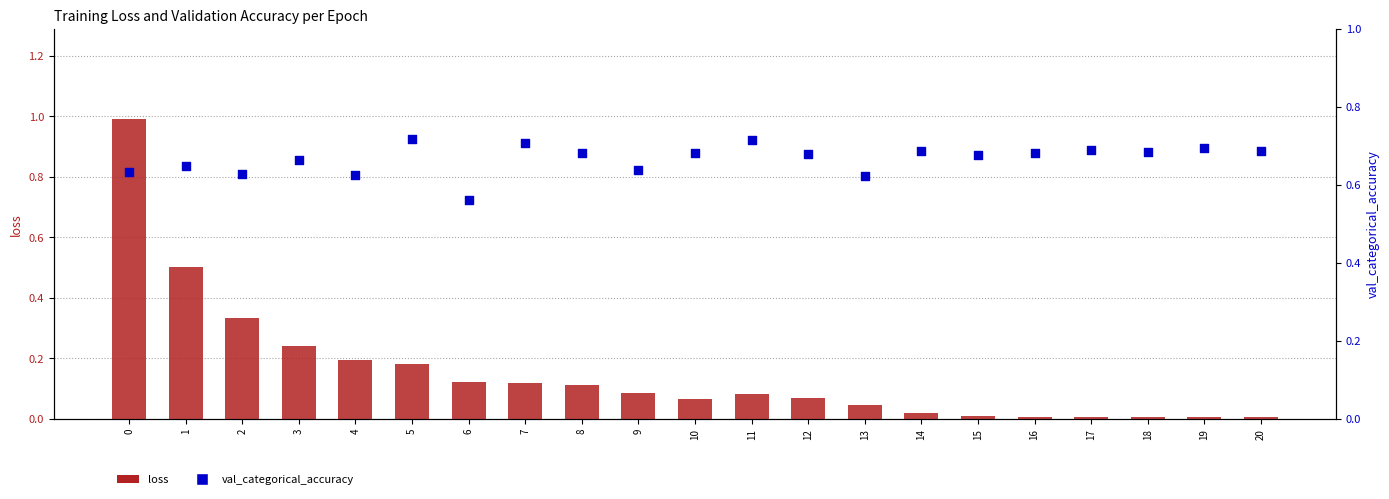

What are all the series names shown in the legend?

loss, val_categorical_accuracy